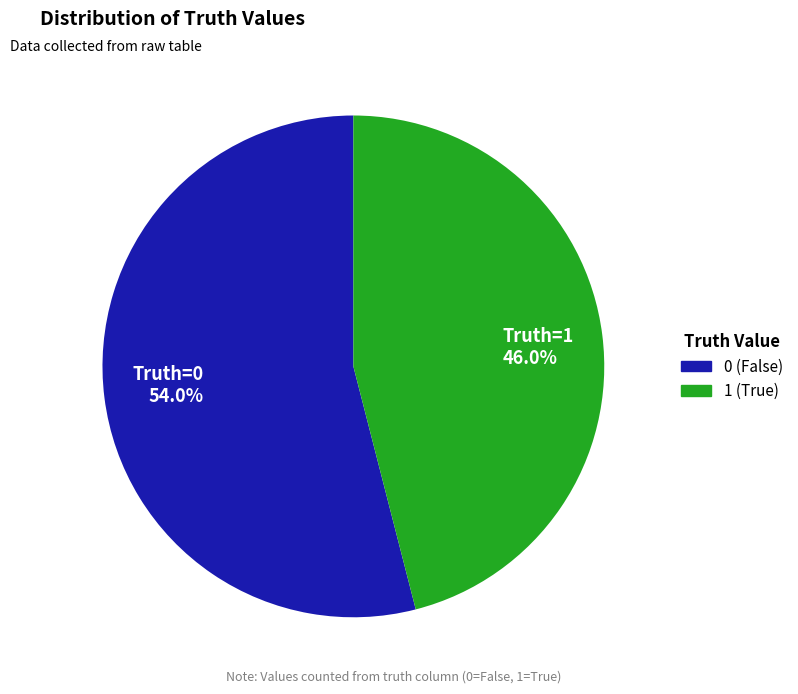

How many segments does this pie chart have?

2